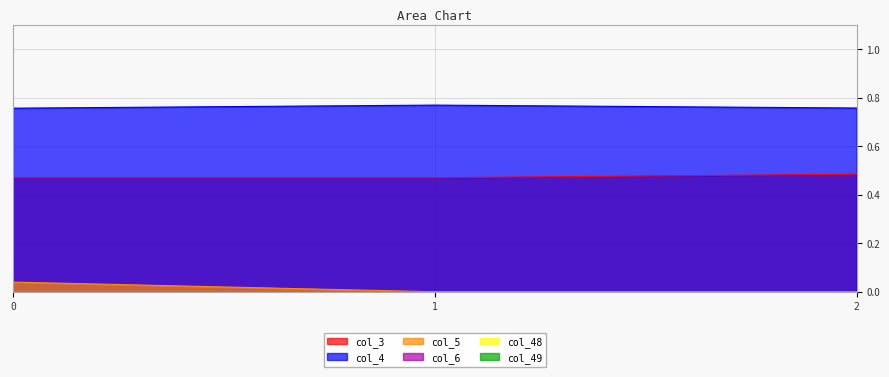

List the series in order of their peak value, highest first.

col_4, col_3, col_5